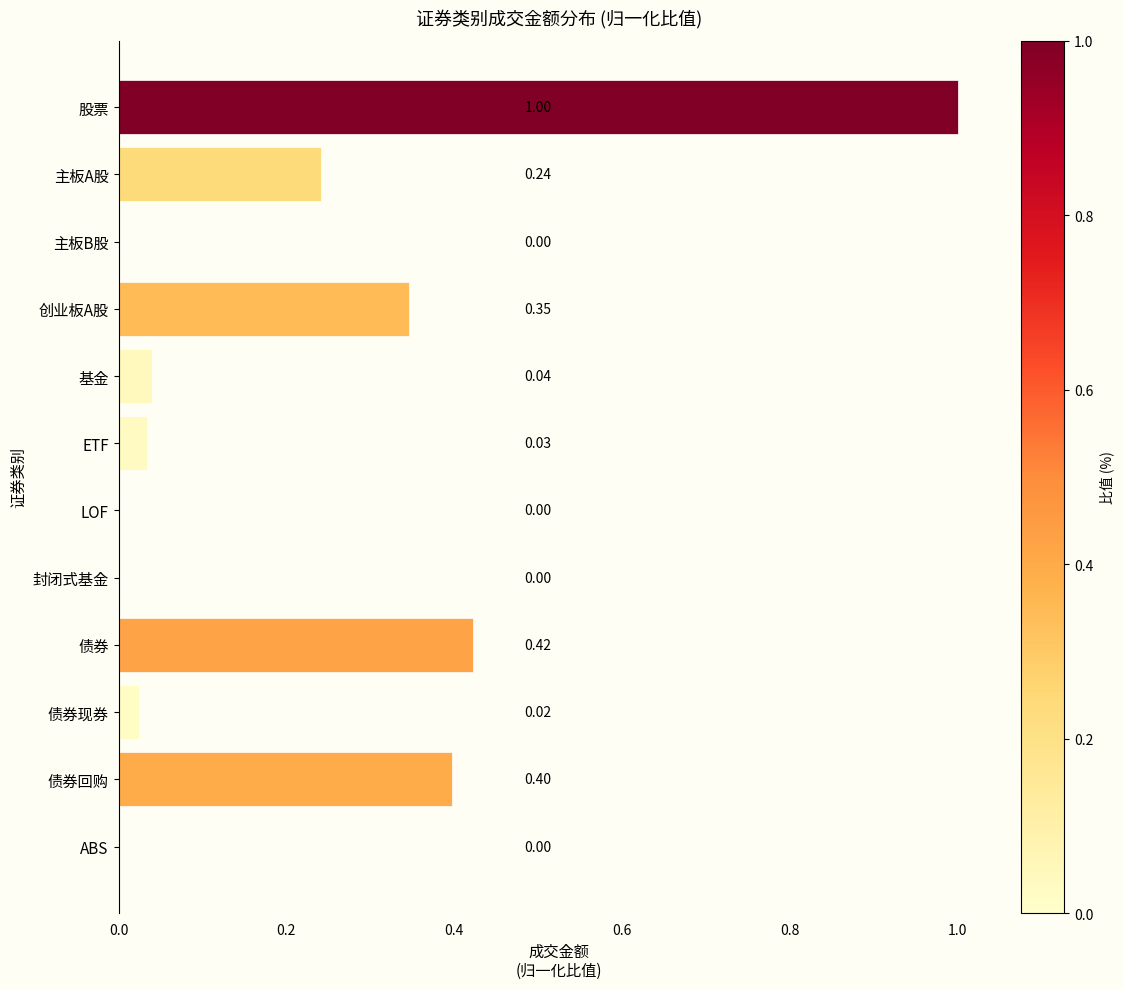

Which label corresponds to the largest value in the chart?

股票